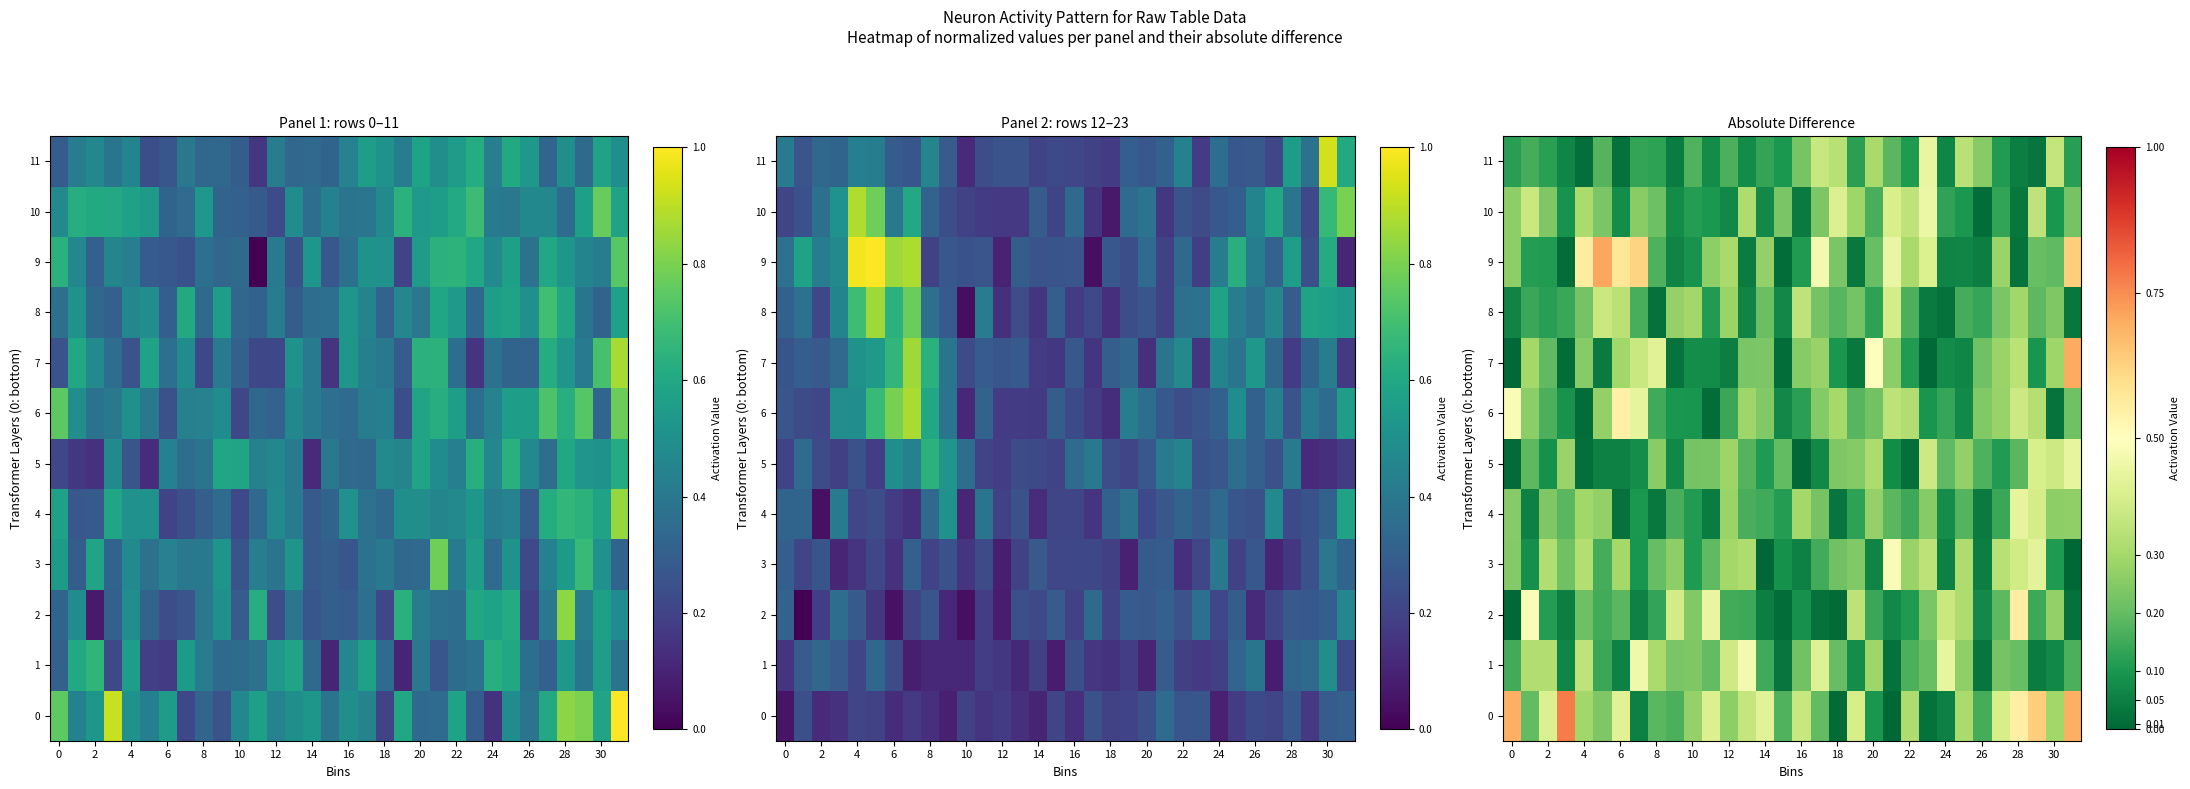

True or false: 8 has a value of 0.3 at 30.

False